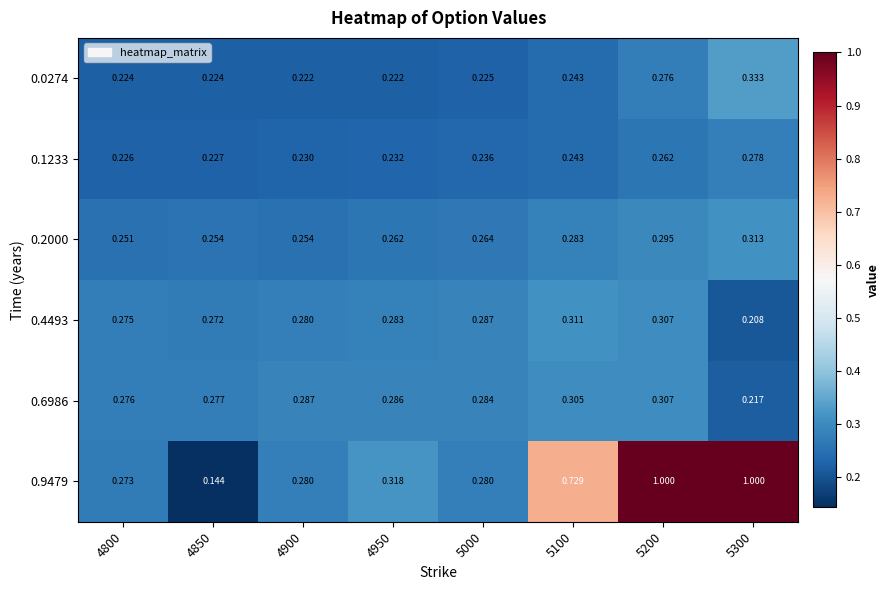

Is the value of 0.0274 at 5000 greater than the value of 0.2000 at 4800?

No